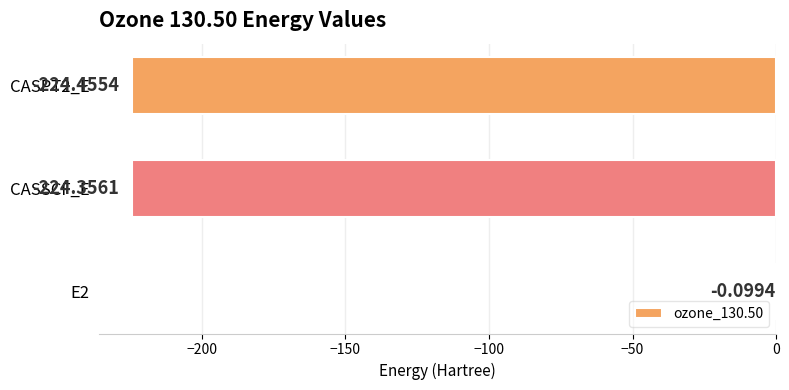

What is the sum of all values?

-448.9